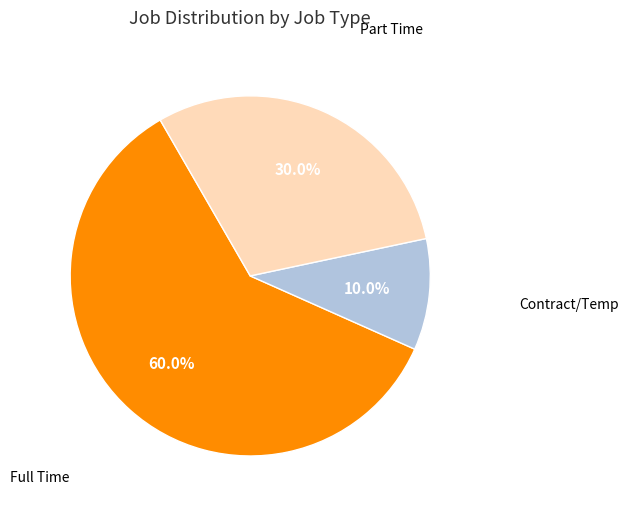

Does any single category account for the majority?

Yes